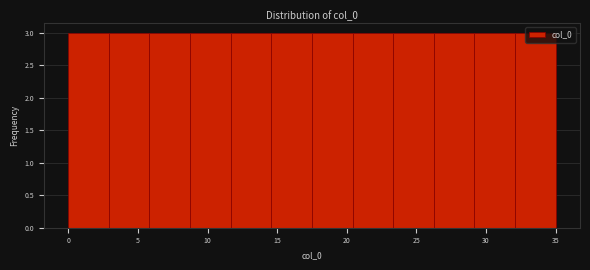

What is the height of the bar covering 11.5 to 14.5 on the x-axis? Neither the bar edges nor the heights are printed on the chart, so give them approximately, as read against the axes.

3